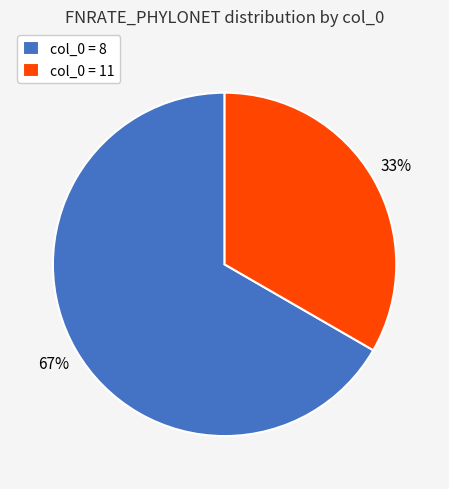

Which slice represents more than half of the pie?

col_0 = 8